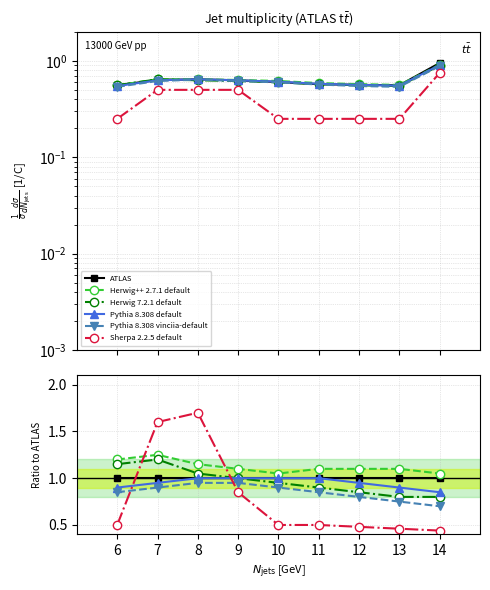

Which series has the largest total across all categories?

Herwig++ 2.7.1 default